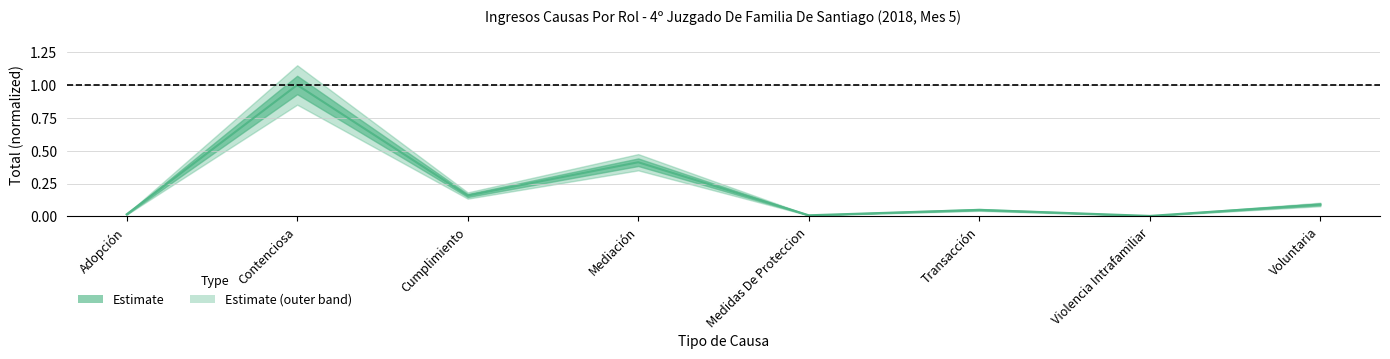

Rank the categories by value from lowest to highest.

Violencia Intrafamiliar, Medidas De Proteccion, Adopción, Transacción, Voluntaria, Cumplimiento, Mediación, Contenciosa